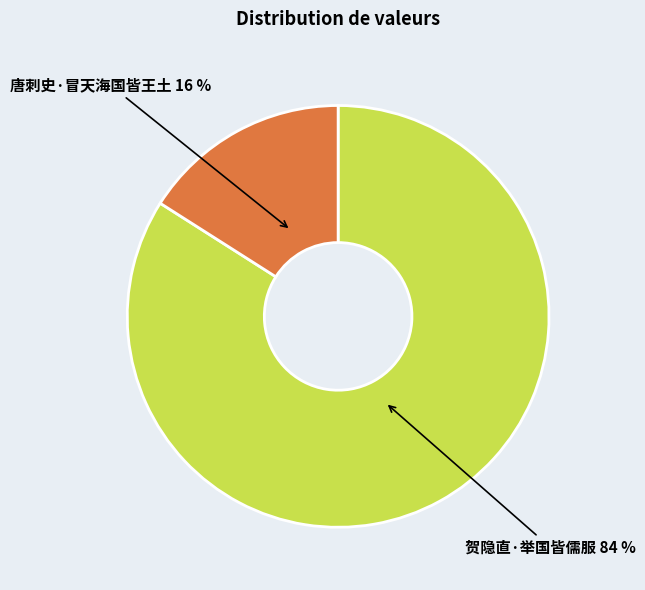

Which has a higher value, 唐刺史·冒天海国皆王土 or 贺隐直·举国皆儒服?

贺隐直·举国皆儒服